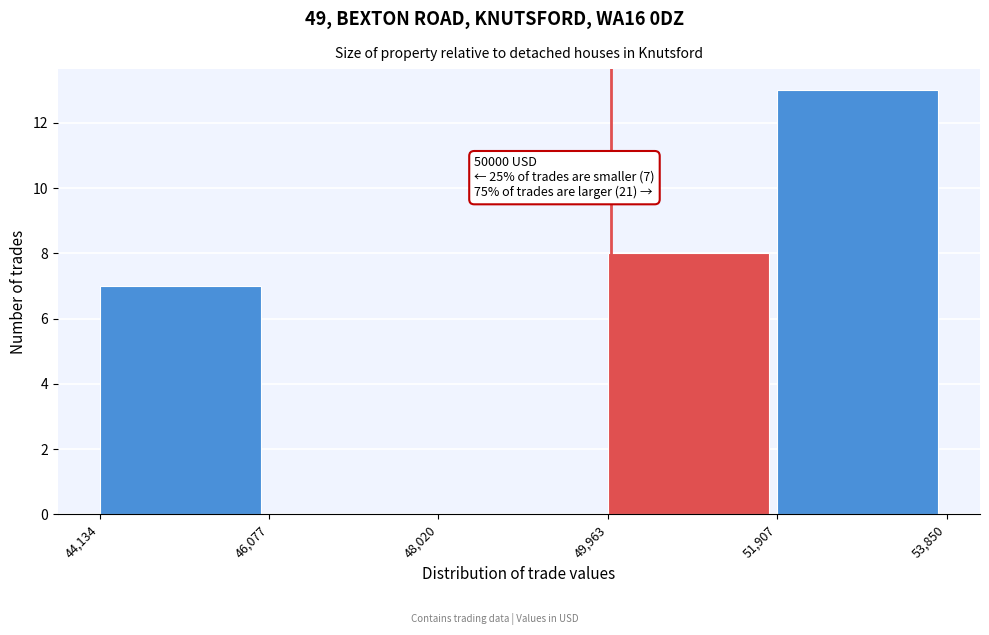

Which range on the x-axis has the tallest bar?

51,907 to 53,850